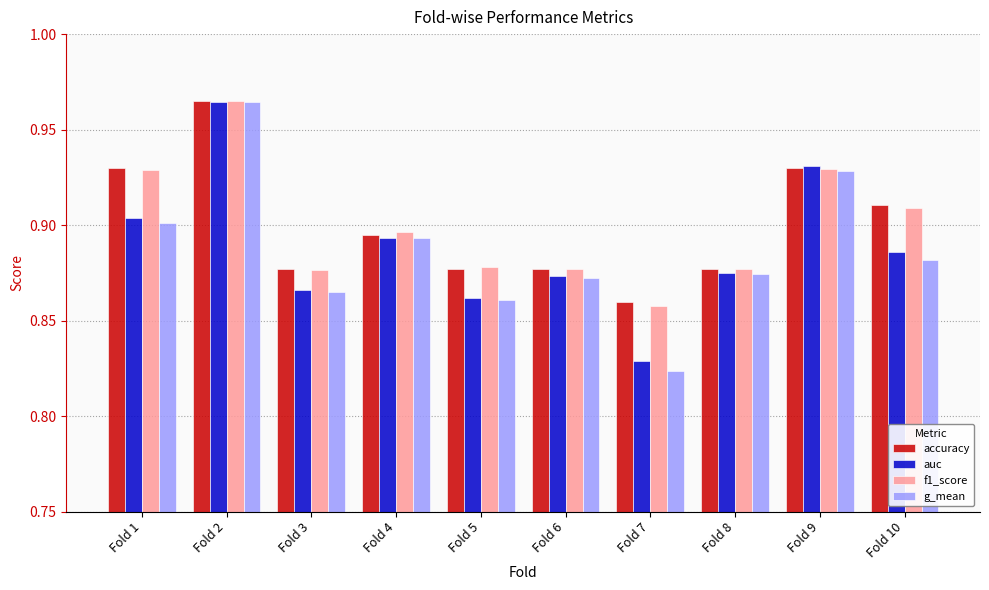

How many distinct data groups are displayed?

4